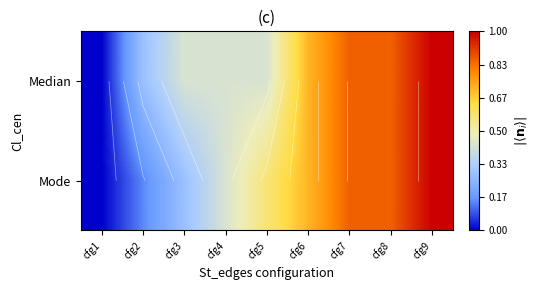

What is the average value of the Mode series?

0.5